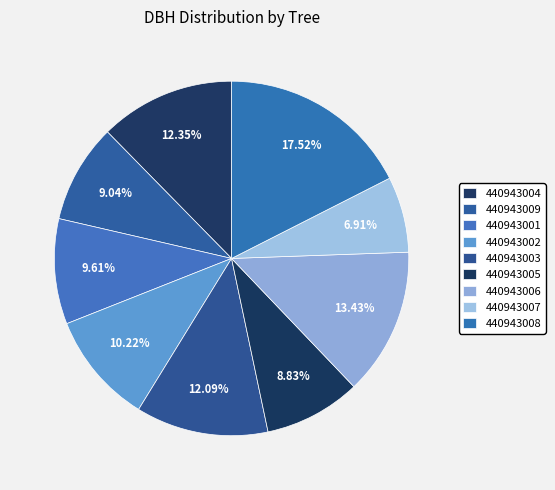

How many segments does this pie chart have?

9